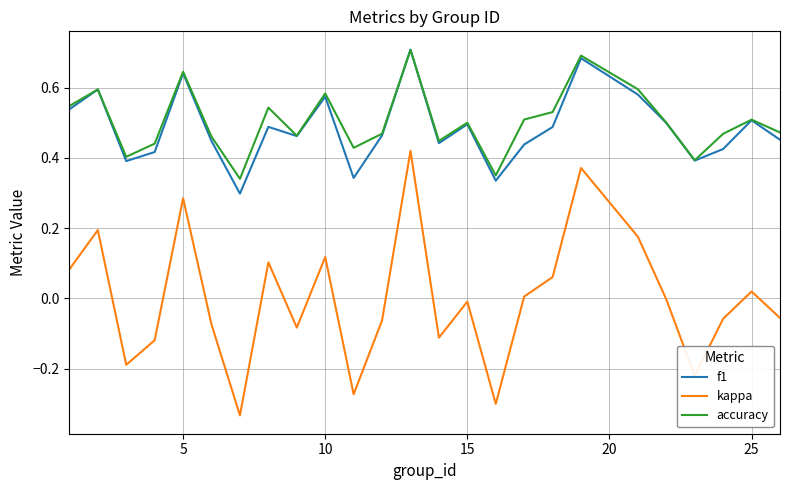

True or false: kappa and f1 cross at least once.

False